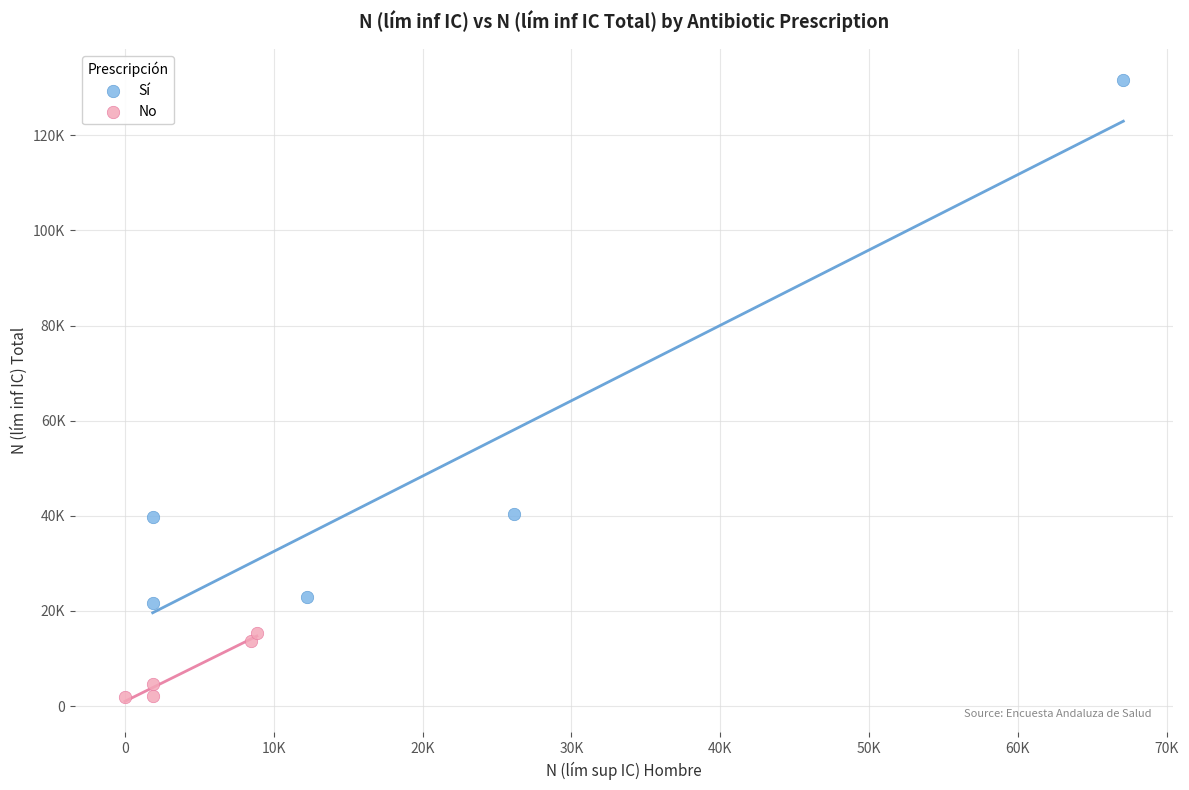

What are all the series names shown in the legend?

Sí, No